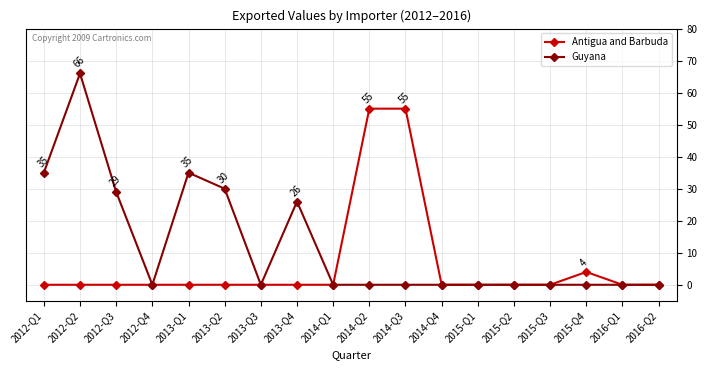

The Guyana series shows 41 at 2014-Q1. True or false?

False